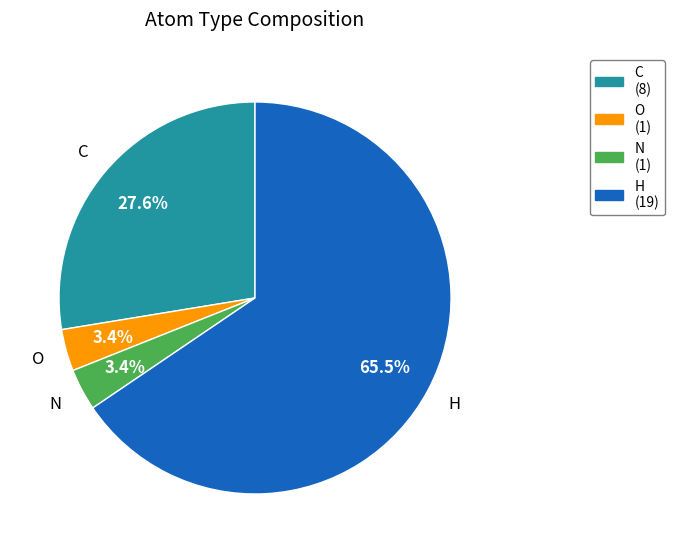

What percentage do C and O together represent?

31.0%